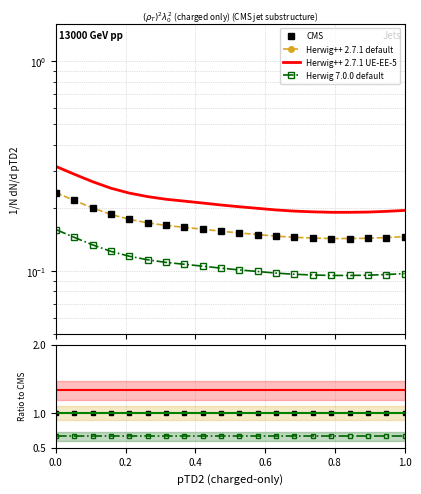

True or false: Herwig++ 2.7.1 UE-EE-5 and Herwig 7.0.0 default intersect in this chart.

False